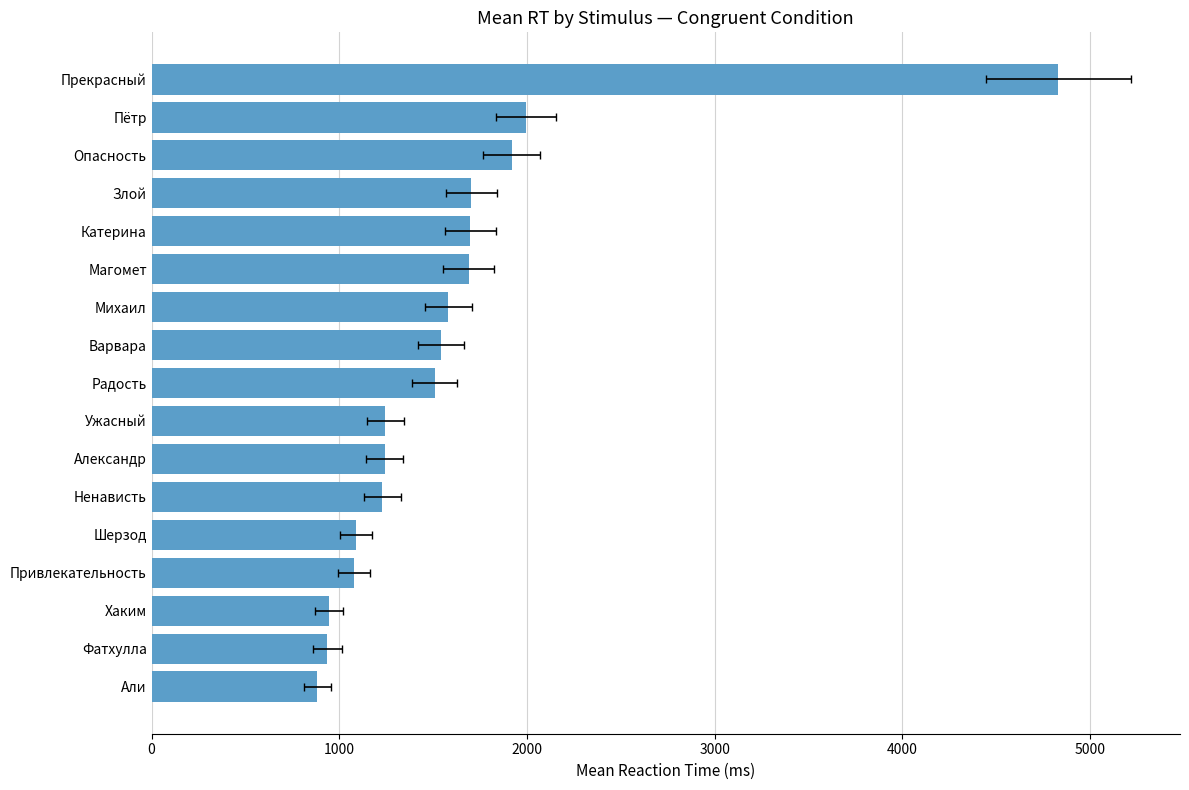

Approximately how many times larger is the value at 11 compared to 12?

1.1